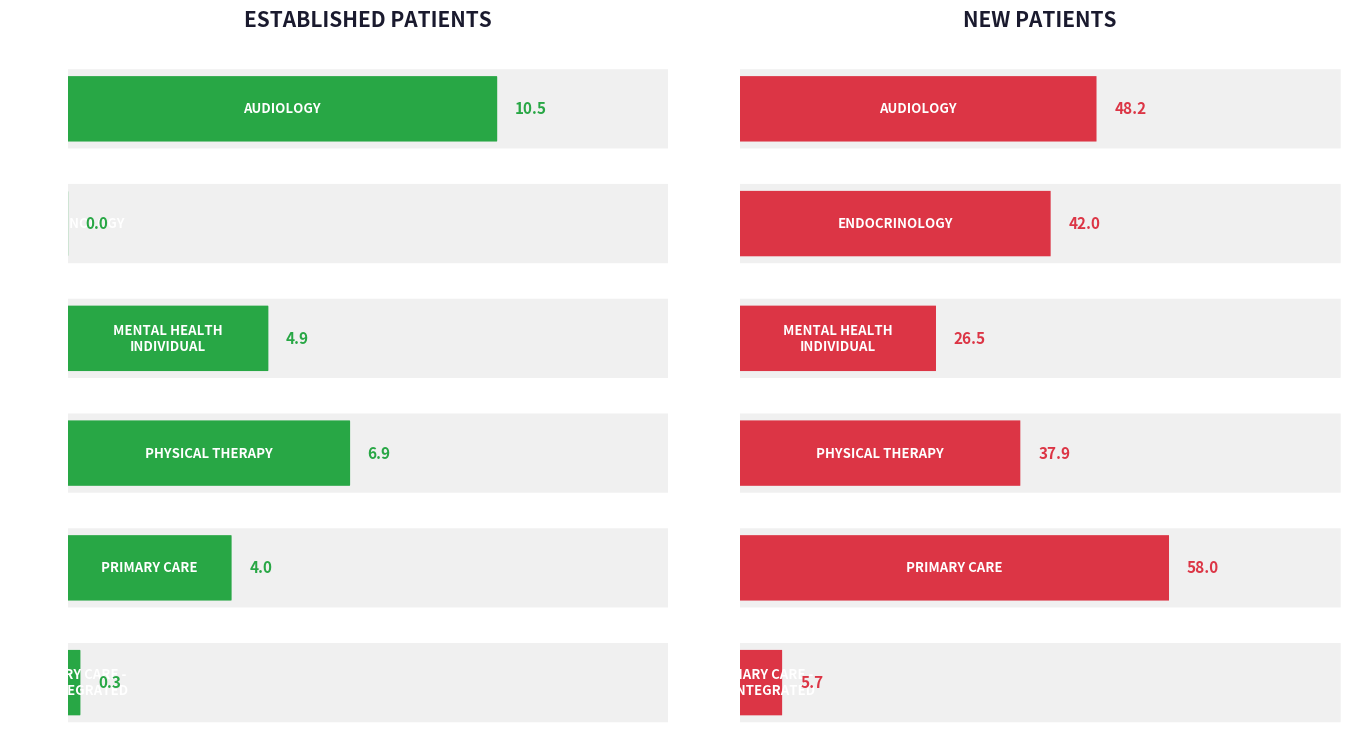

Reading right to left, extract all data points from this chart.

EstablishedPatients: PRIMARY CARE - MENTAL HEALTH INTEGRATED=0.3	PRIMARY CARE=4.0	PHYSICAL THERAPY=6.9	MENTAL HEALTH INDIVIDUAL=4.9	ENDOCRINOLOGY=0.0	AUDIOLOGY=10.5
NewPatients: PRIMARY CARE - MENTAL HEALTH INTEGRATED=5.7	PRIMARY CARE=58.0	PHYSICAL THERAPY=37.9	MENTAL HEALTH INDIVIDUAL=26.5	ENDOCRINOLOGY=42.0	AUDIOLOGY=48.2